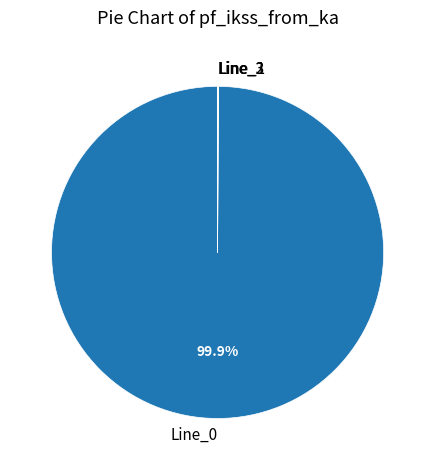

Is there any slice that represents more than half of the pie?

Yes